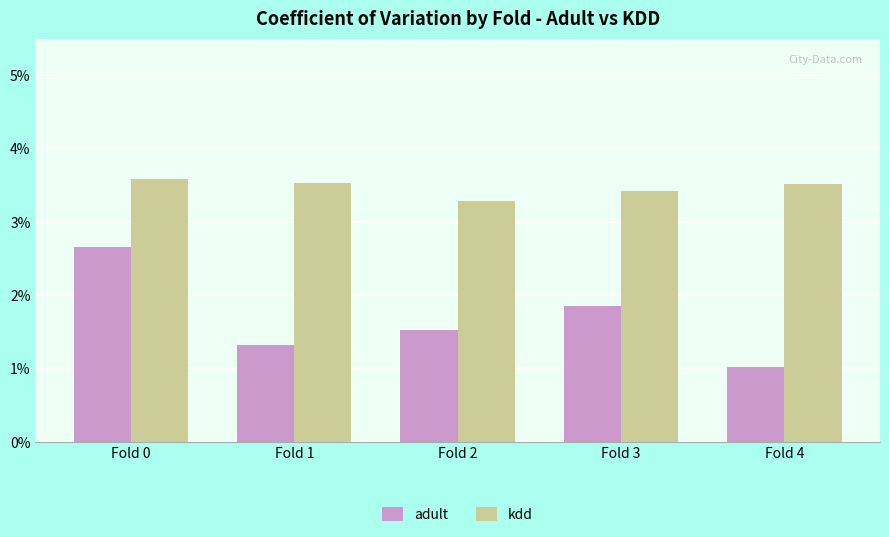

Which series has the largest total across all categories?

kdd